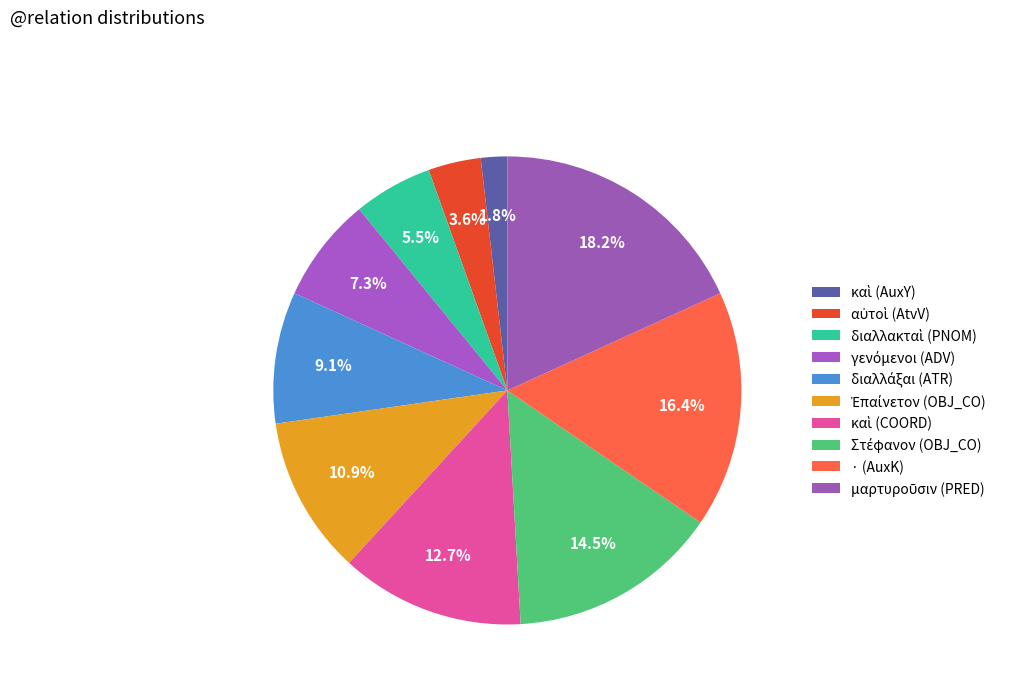

To the nearest percent, what percentage of the pie is καὶ (AuxY)?

2%